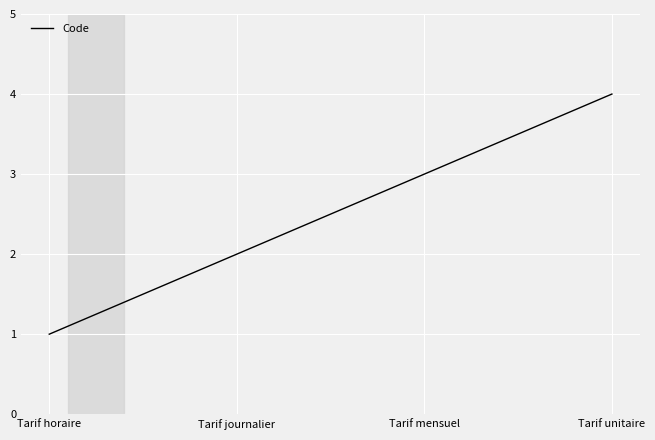

How many distinct data groups are displayed?

1